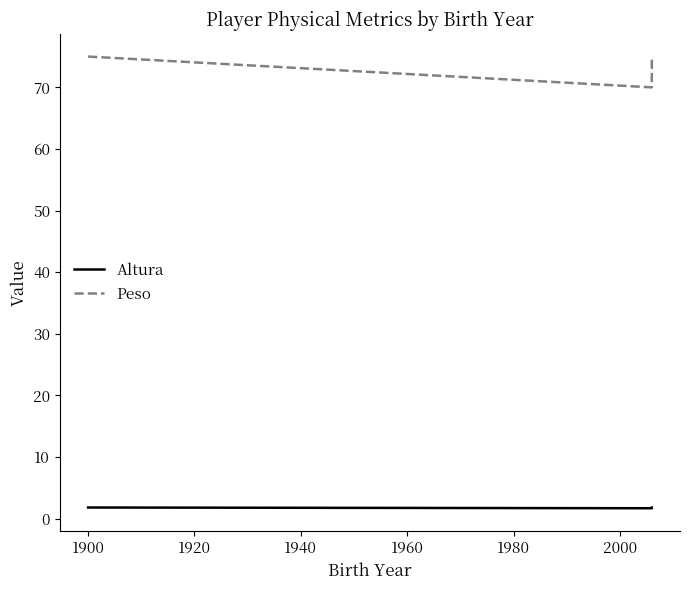

Is it true that Altura equals 1.8 at 1920?

True